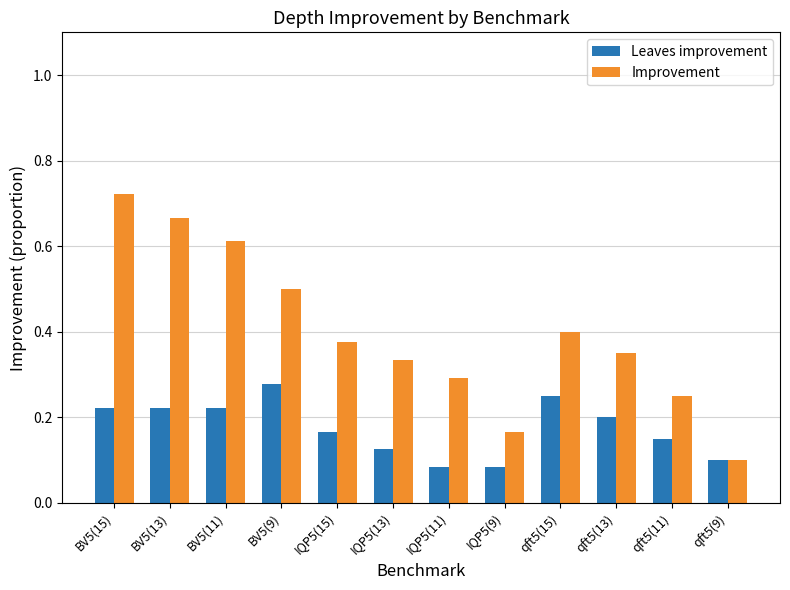

How many Improvement values are between 0 and 1?

12